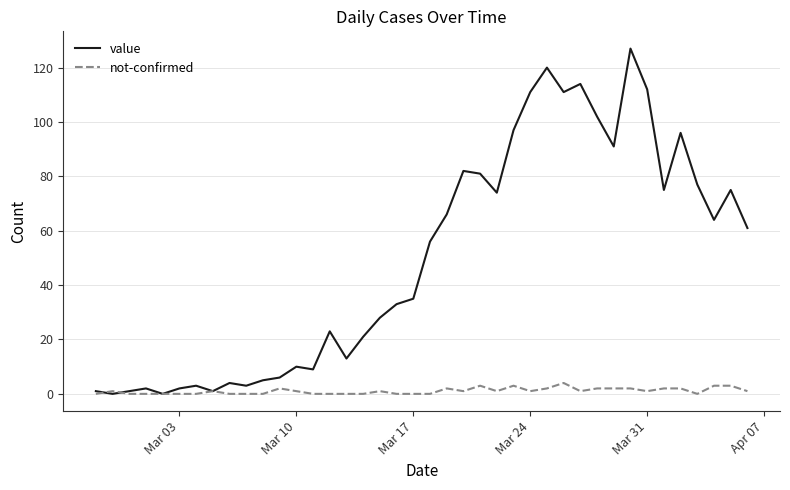

Rank the series by their maximum value, from highest to lowest.

value, not-confirmed